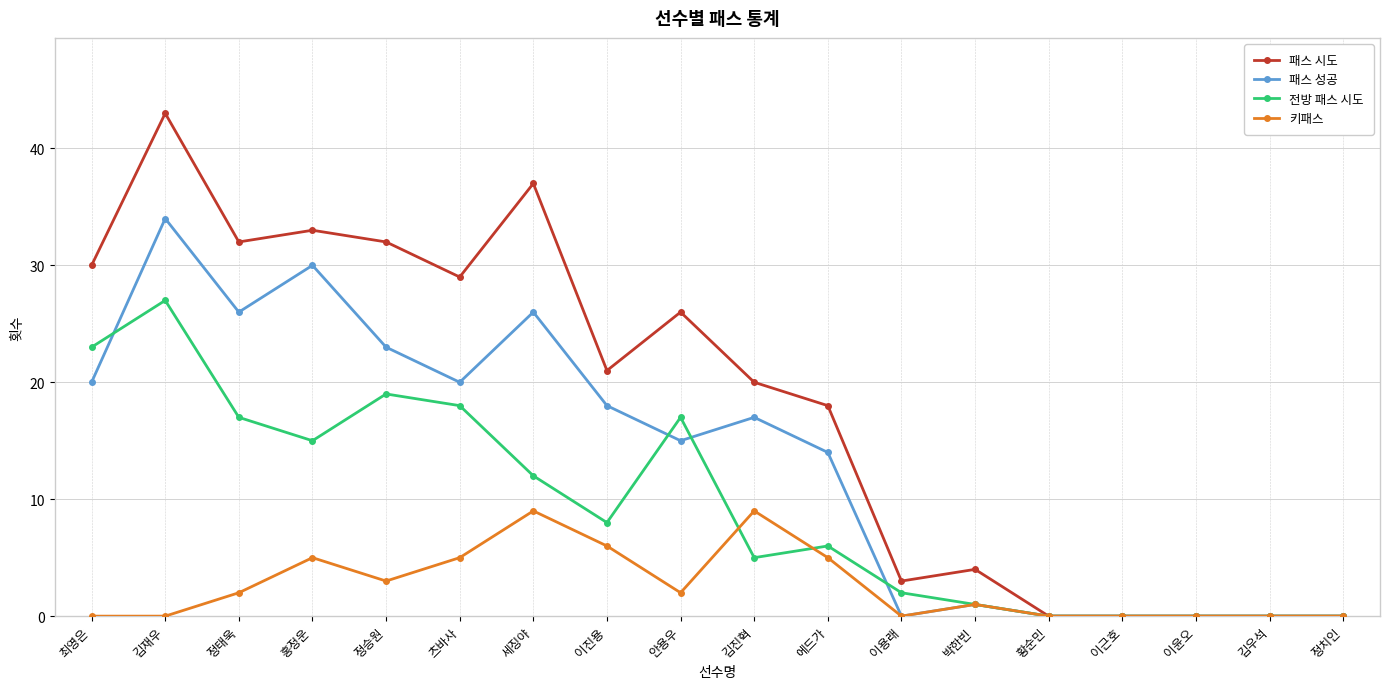

What is the value of the 전방 패스 시도 point at the 8th from the left?

8